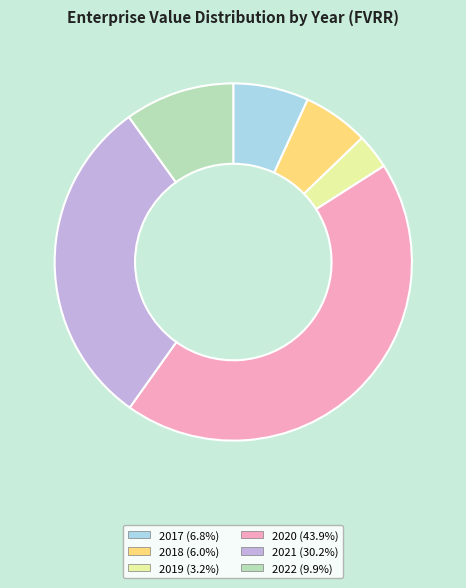

What is the largest slice in the pie chart?

2020